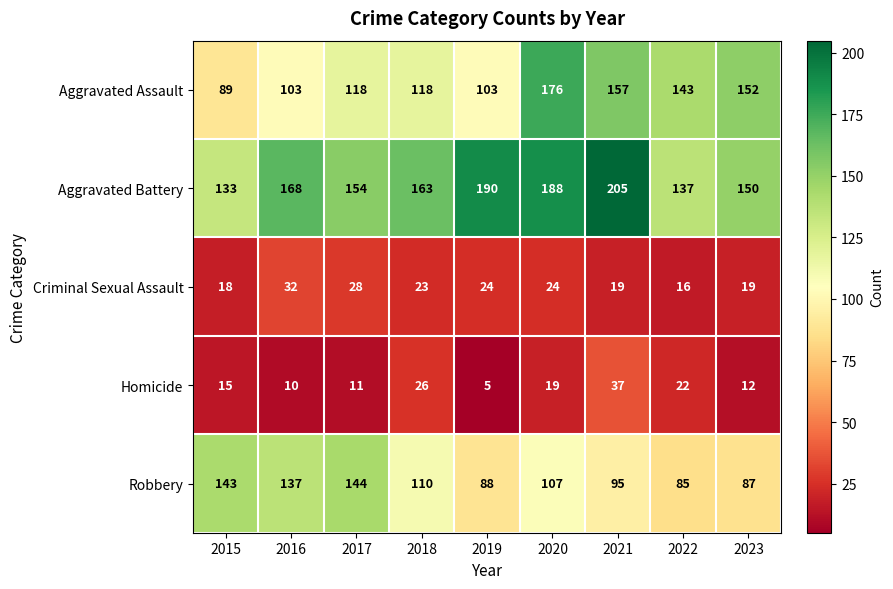

What is the difference between the maximum and minimum values in the Criminal Sexual Assault series?

16